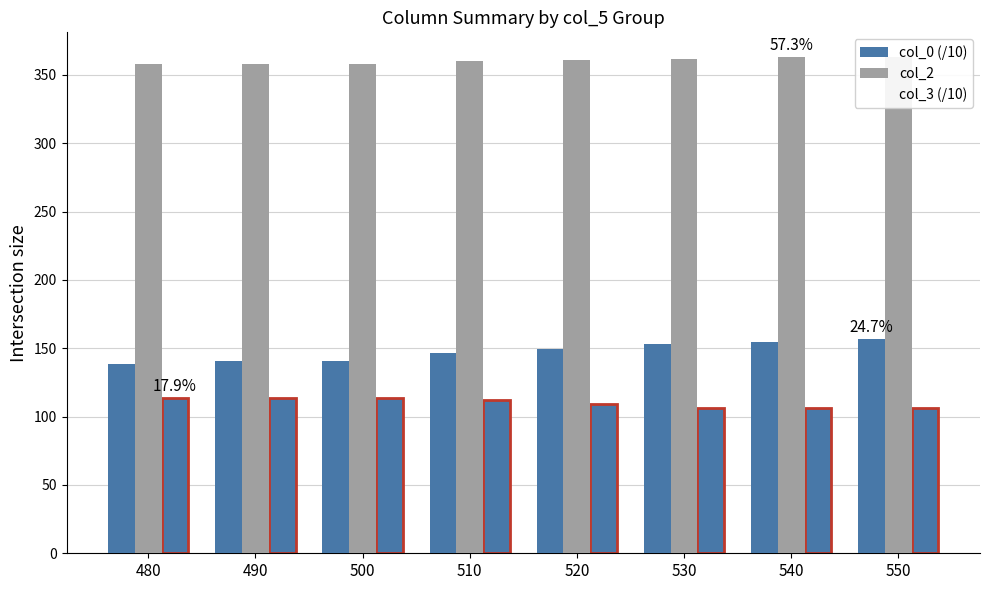

Reading left to right, what are all the values shown in this chart?

col_0 (/10): 138.8	140.4	141.0	146.5	149.6	153.4	154.9	156.5
col_2: 358.0	358.0	358.0	360.0	361.0	362.0	363.0	363.0
col_3 (/10): 113.6	113.6	113.6	111.8	109.2	106.6	106.2	106.1